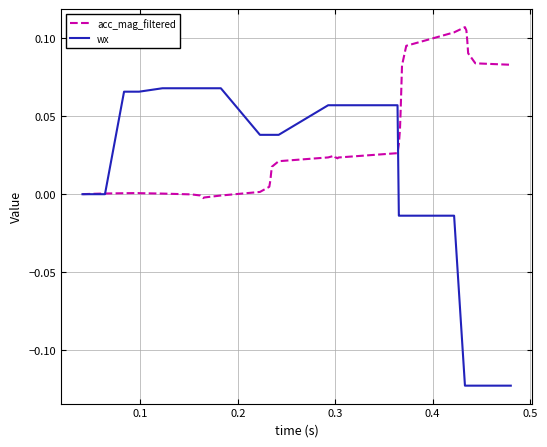

Rank the series by their average value, from lowest to highest.

wx, acc_mag_filtered